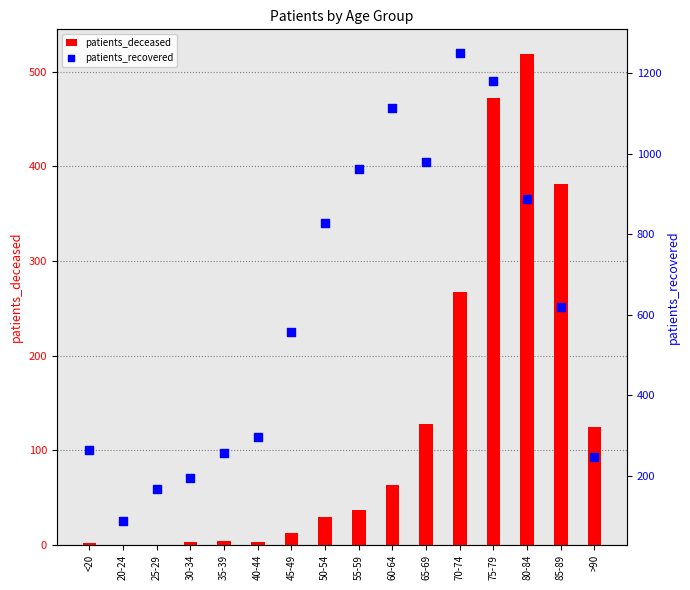

Which series has the largest total across all categories?

patients_recovered